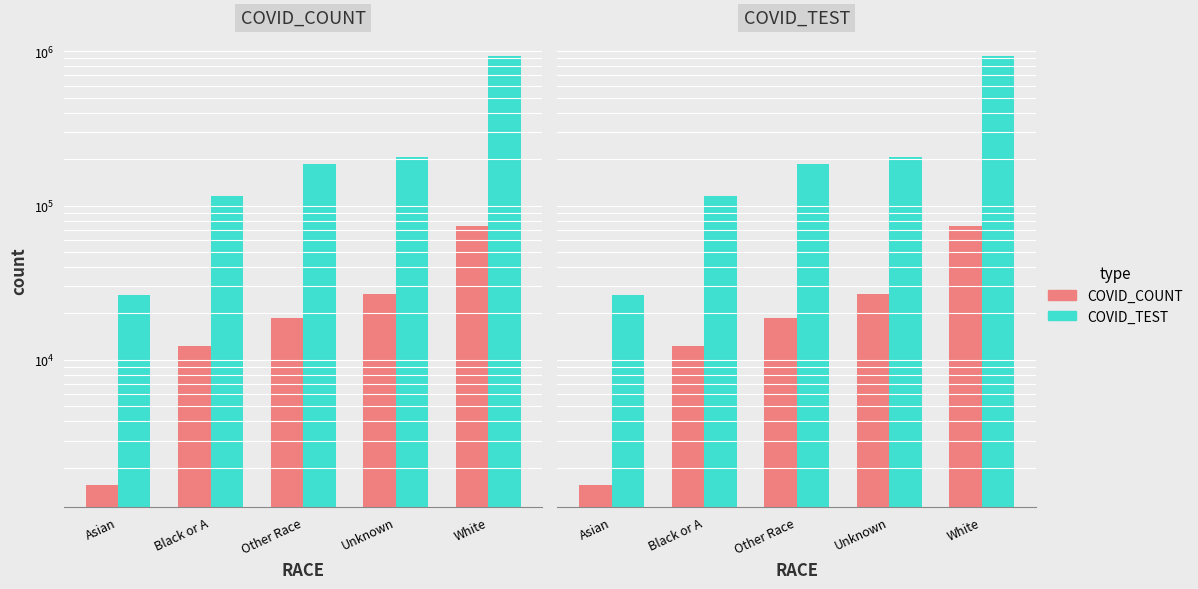

What is the total value across all series at Black or A?

127286